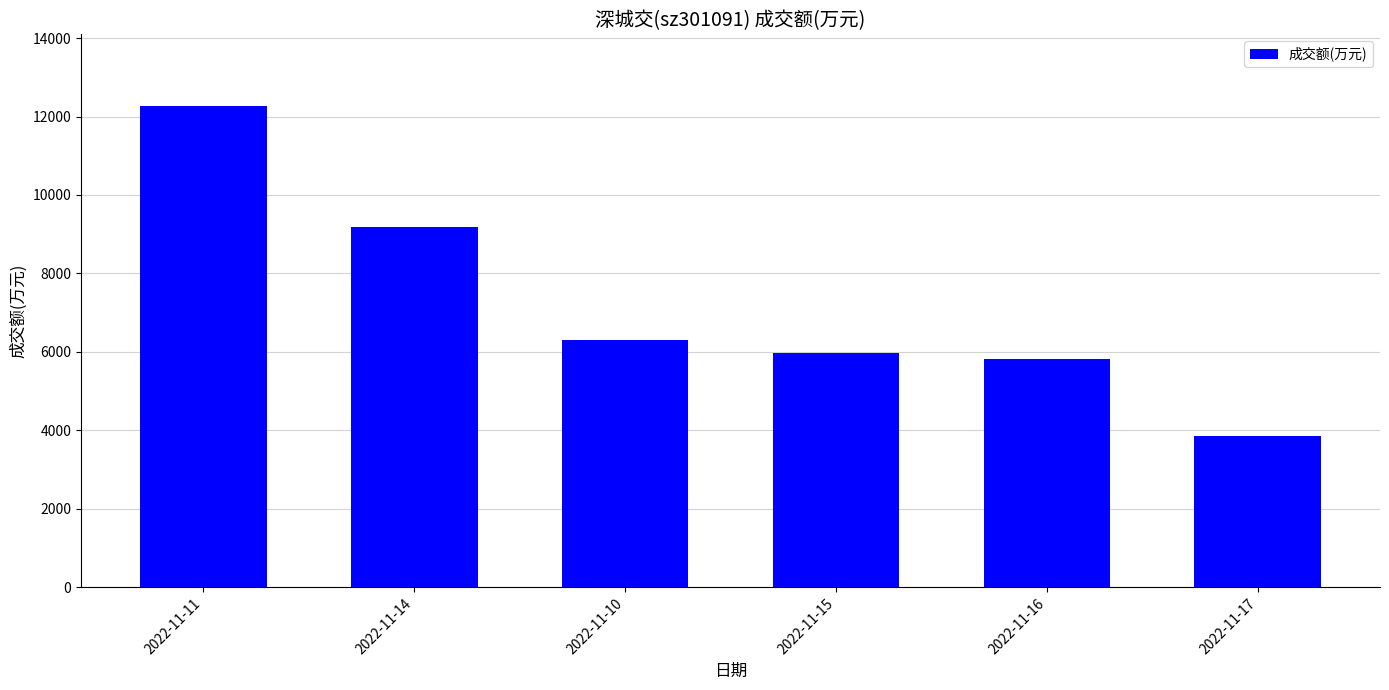

Rank the categories by value from highest to lowest.

2022-11-11, 2022-11-14, 2022-11-10, 2022-11-15, 2022-11-16, 2022-11-17